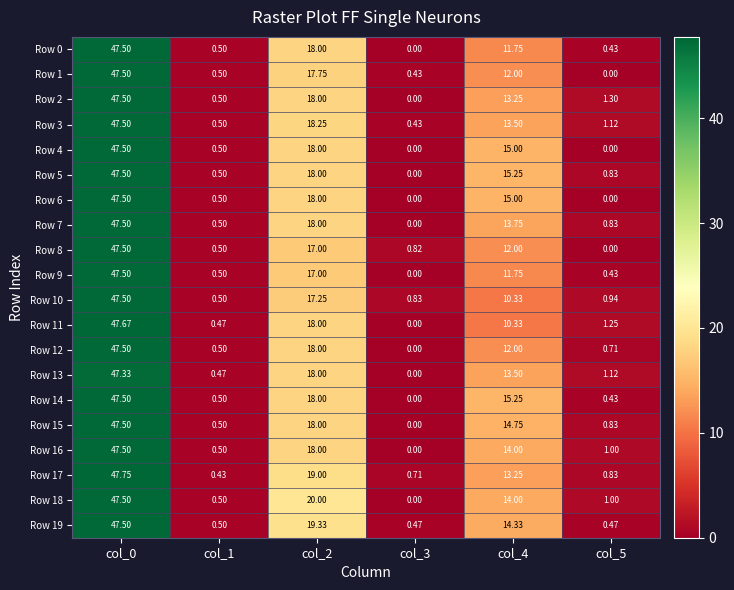

Is the value of Row 11 at col_4 greater than the value of Row 7 at col_4?

No